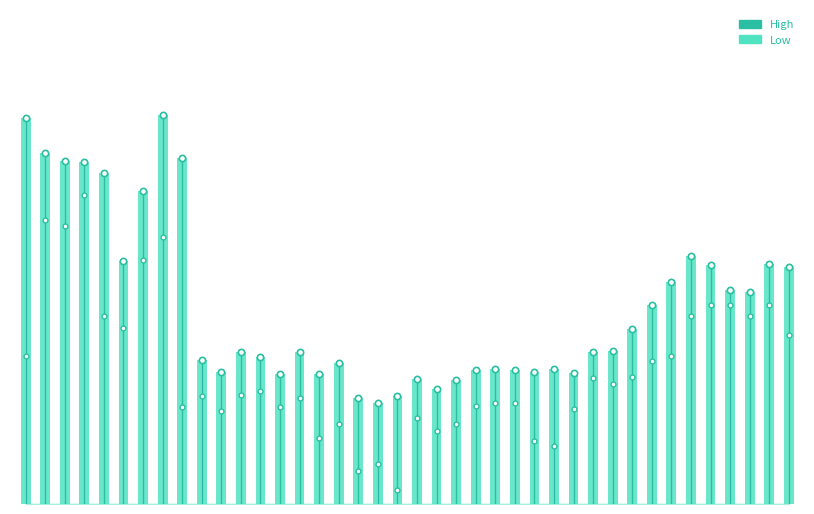

The value at 0 is 1500.0. True or false?

True